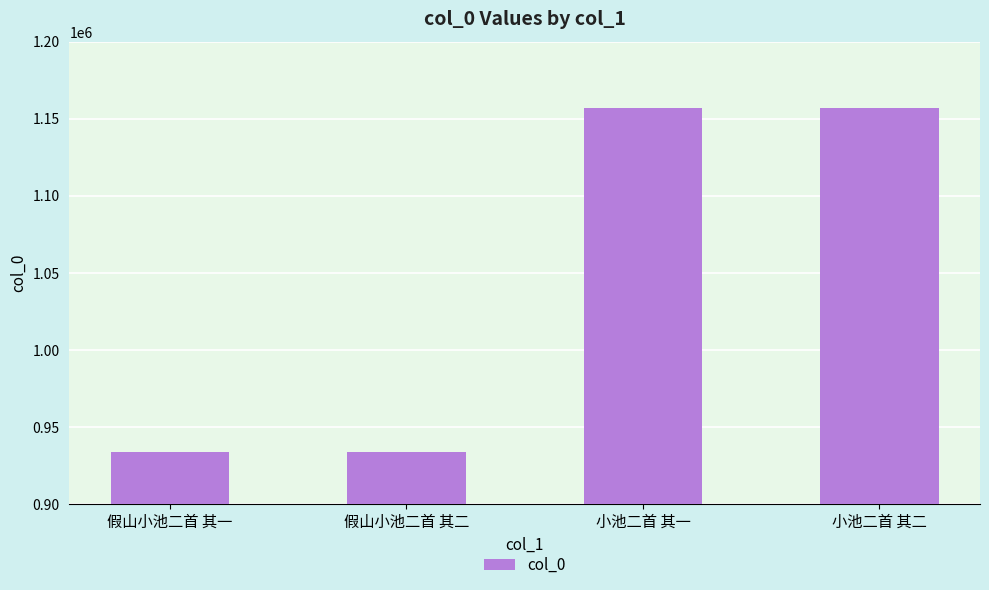

How many values are below 1156966?

2